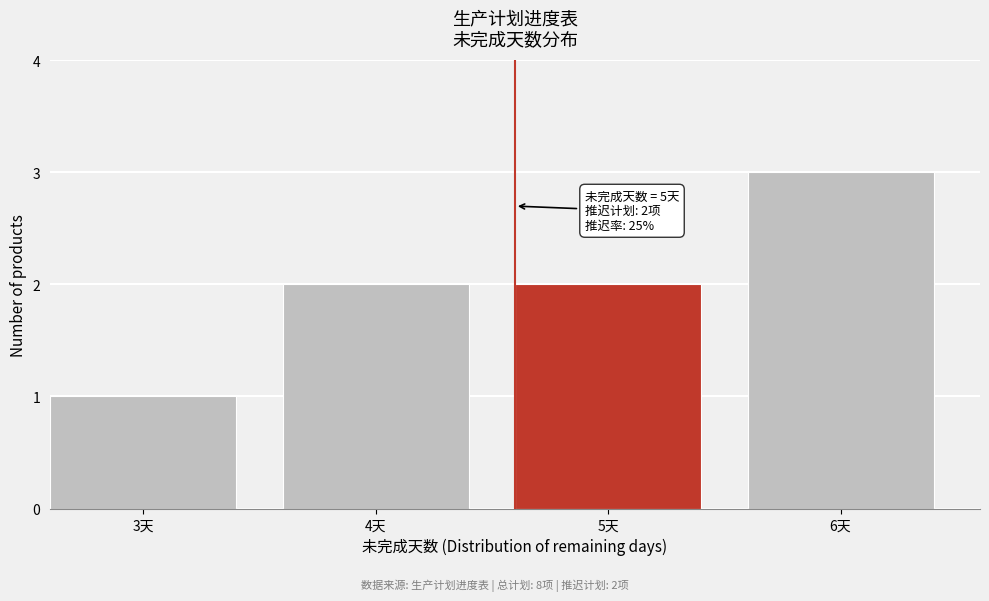

Reading left to right, list all the values displayed in this chart.

3天=1	4天=2	5天=2	6天=3